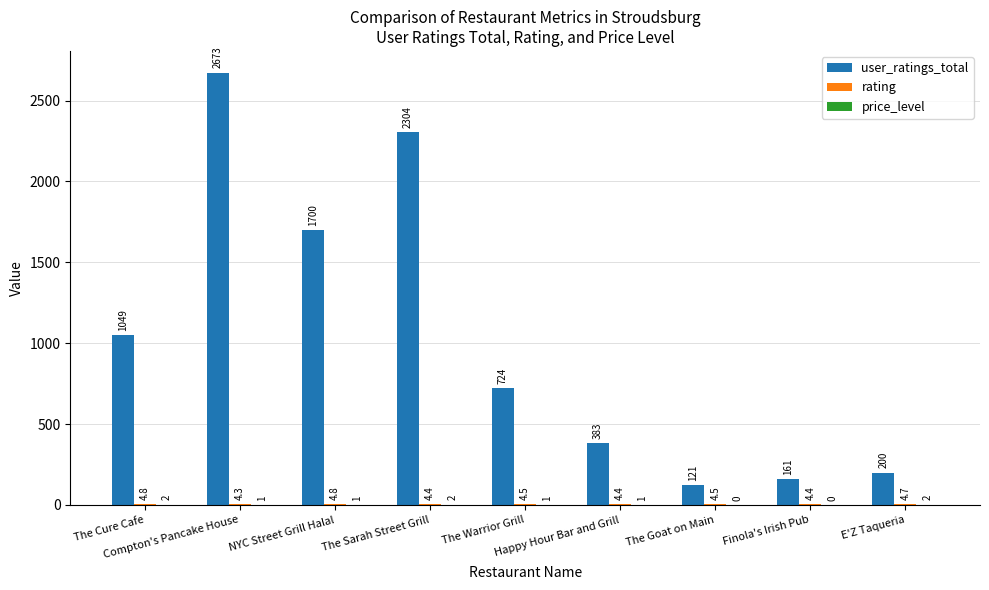

What is the maximum value shown in the chart?

2673.0